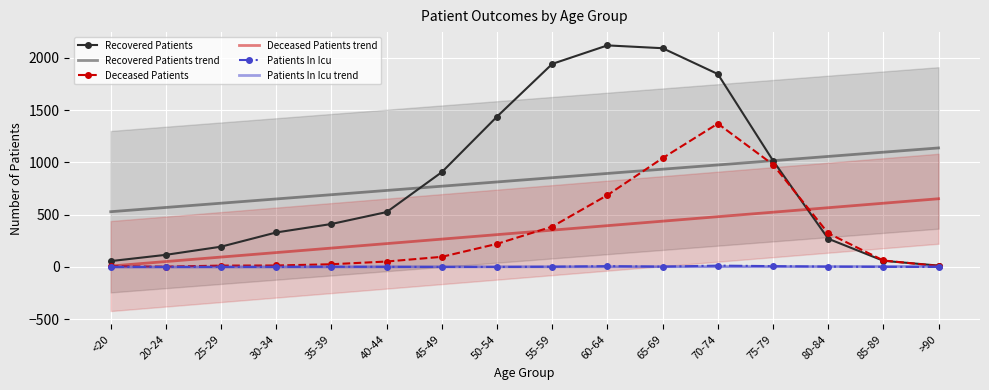

How many data points in Patients In Icu are less than 1?

7